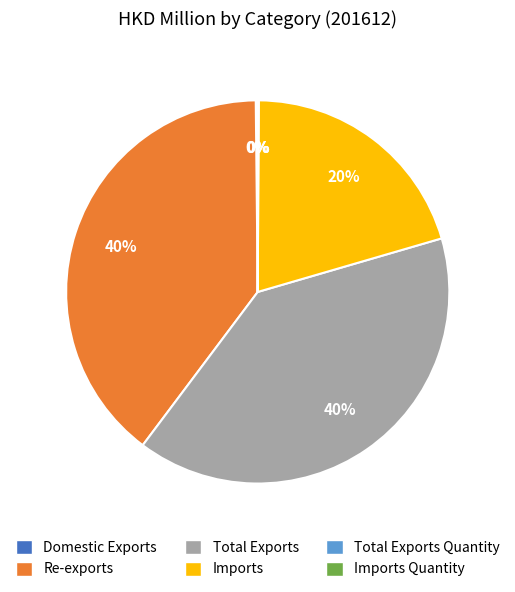

To the nearest percent, what portion does Imports represent?

20%